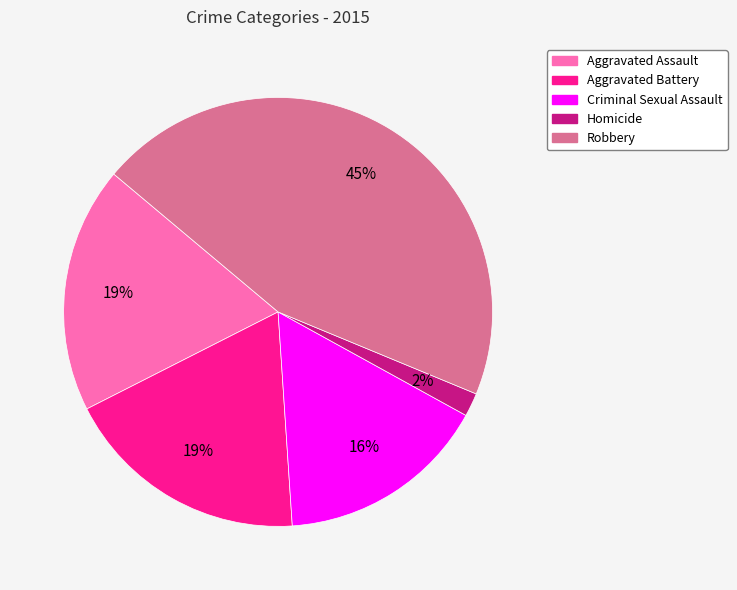

Combined, do Homicide and Aggravated Battery account for over 50%?

No